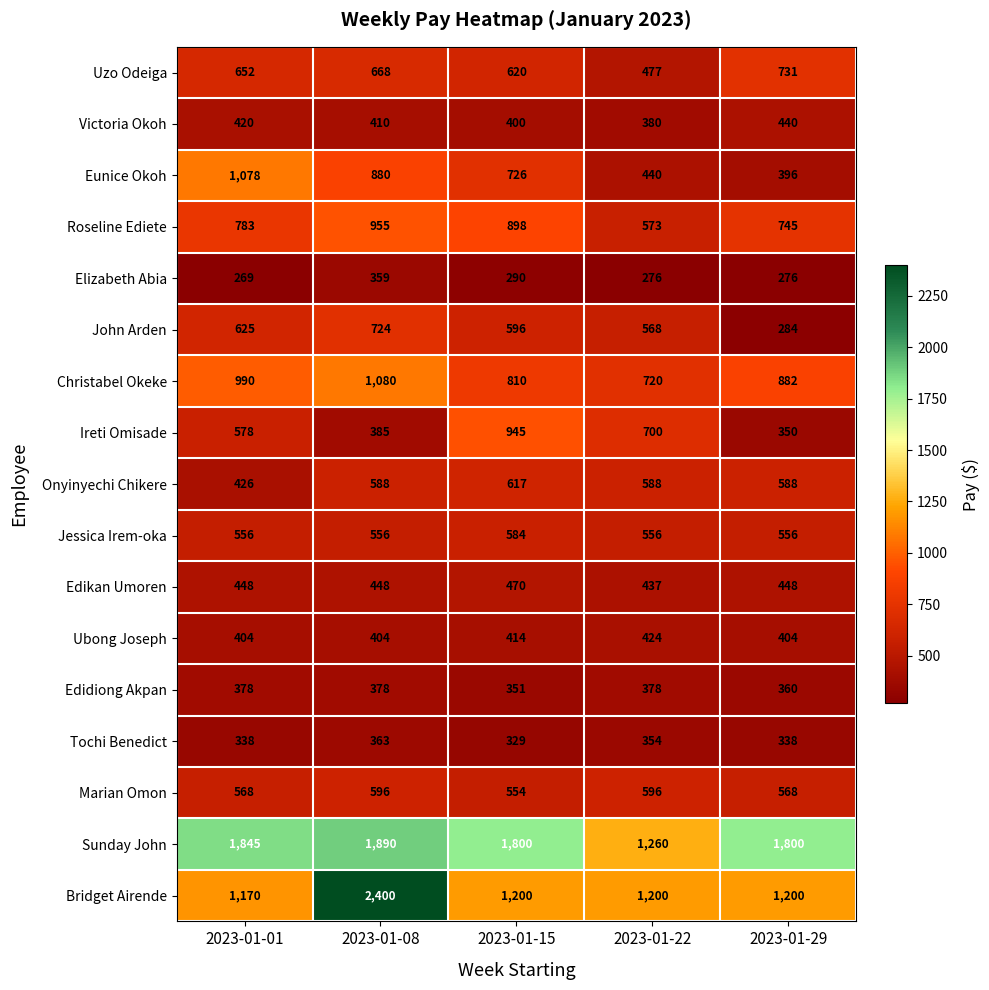

What is the difference between the maximum and minimum values in the Edikan Umoren series?

33